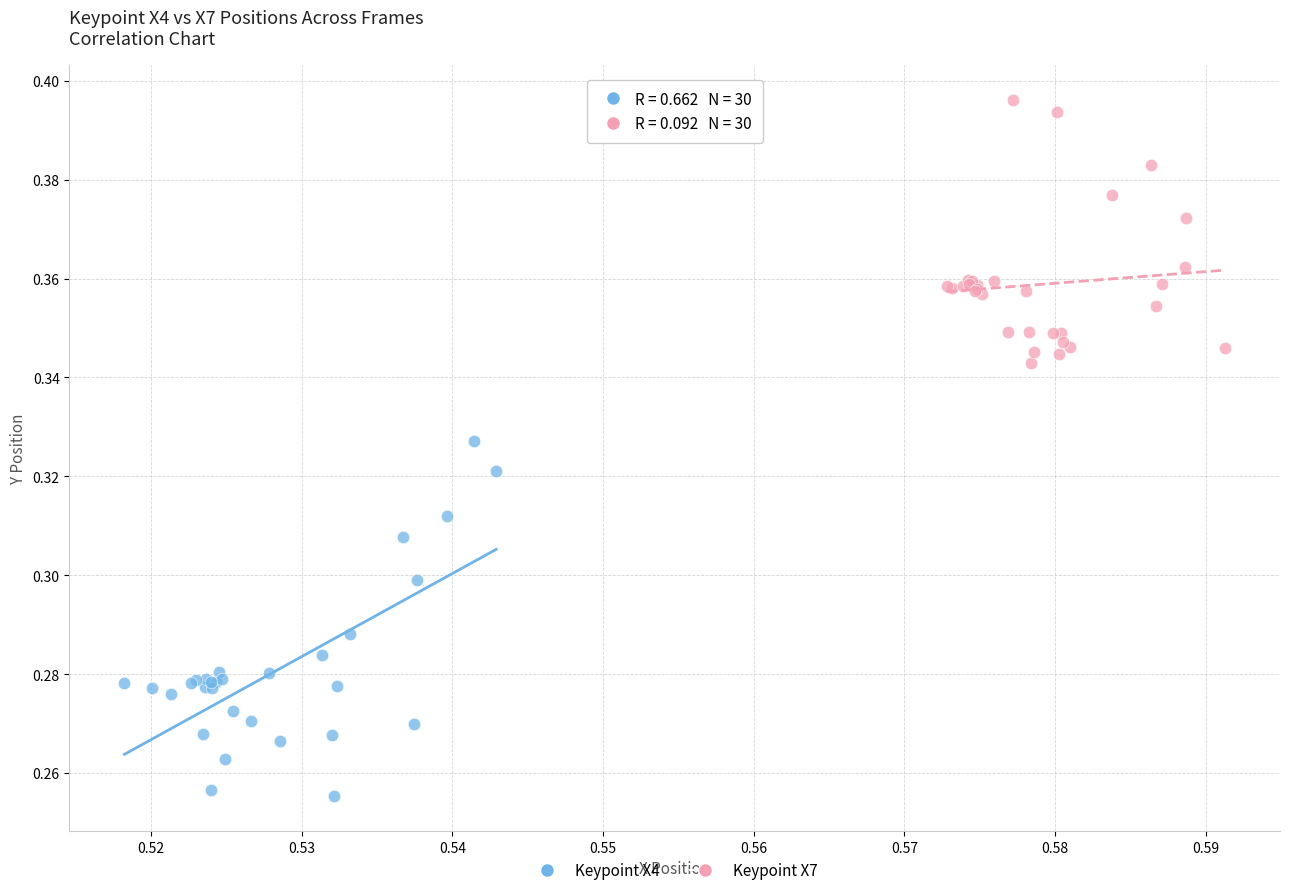

Which series has the widest spread of Y values?

Keypoint X4